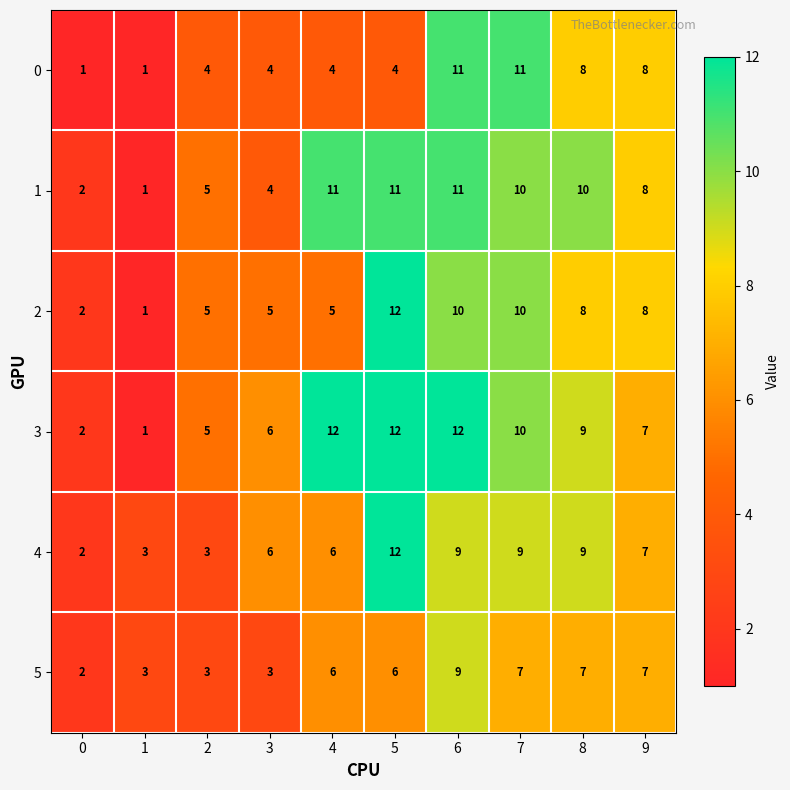

What is the sum of all 5 values?

53